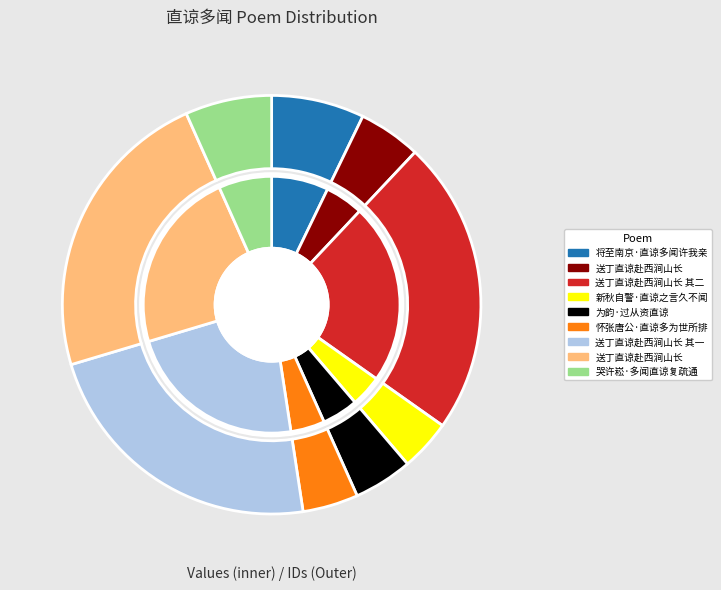

Does 送丁直谅赴西涧山长 其一 account for over 50% of the chart?

No